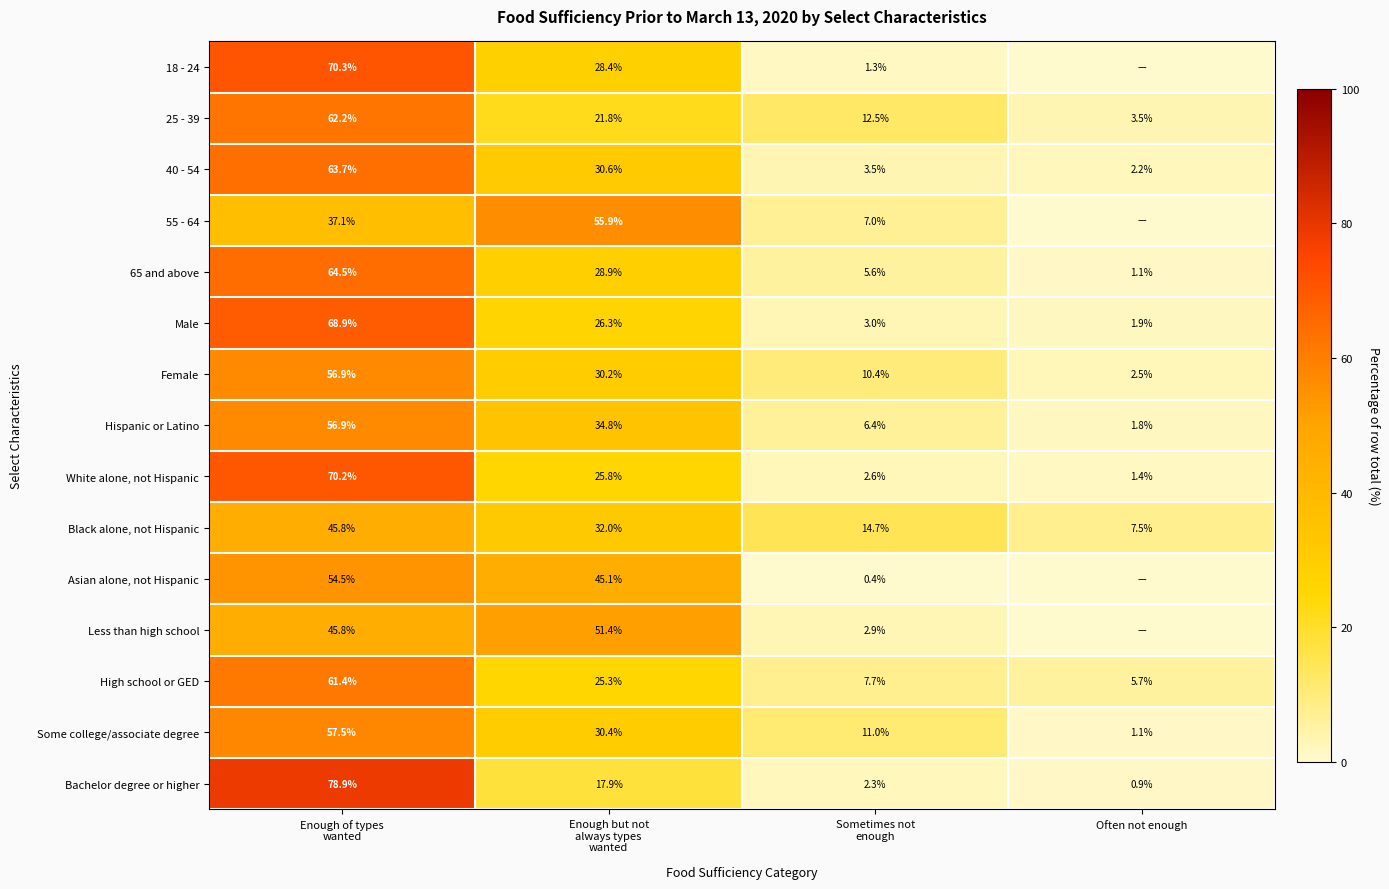

True or false: Some college/associate degree has a value of 1.7 at Often not enough.

False